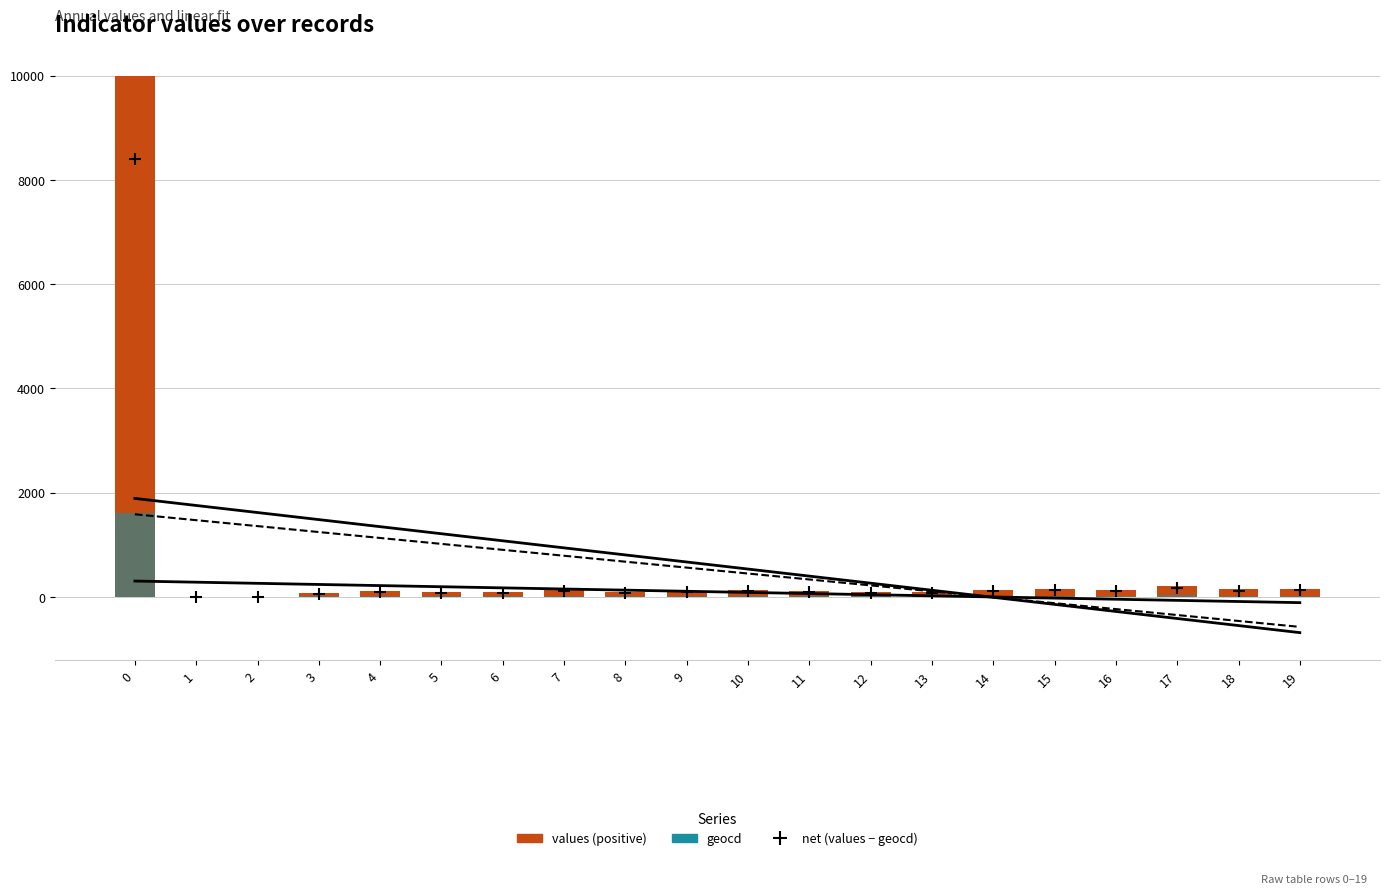

Which series has the largest total across all categories?

values (positive)